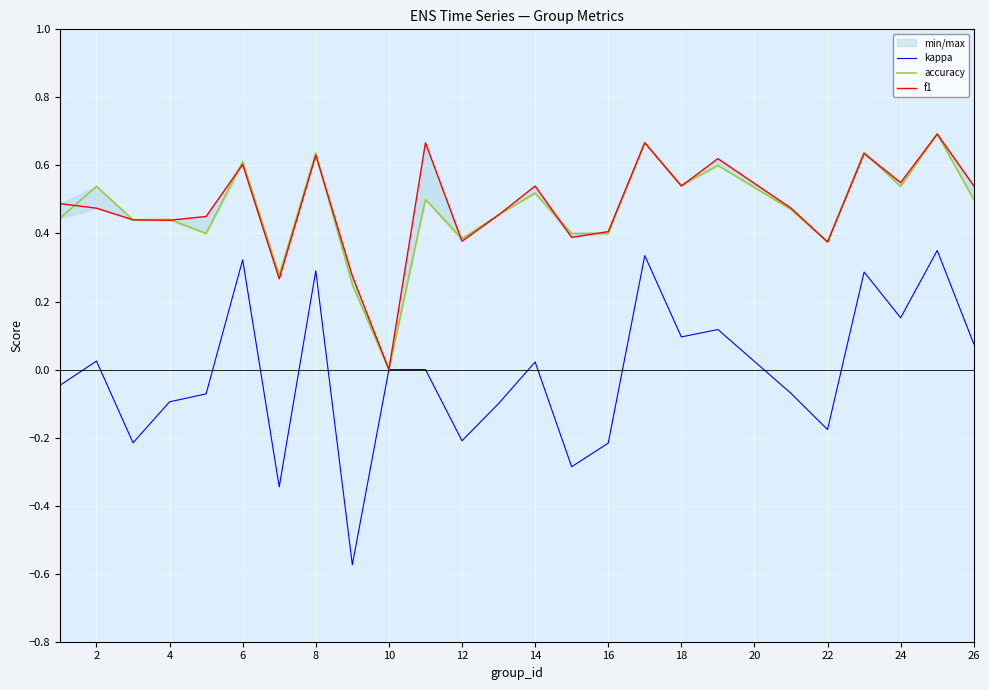

True or false: kappa and f1 intersect in this chart.

False